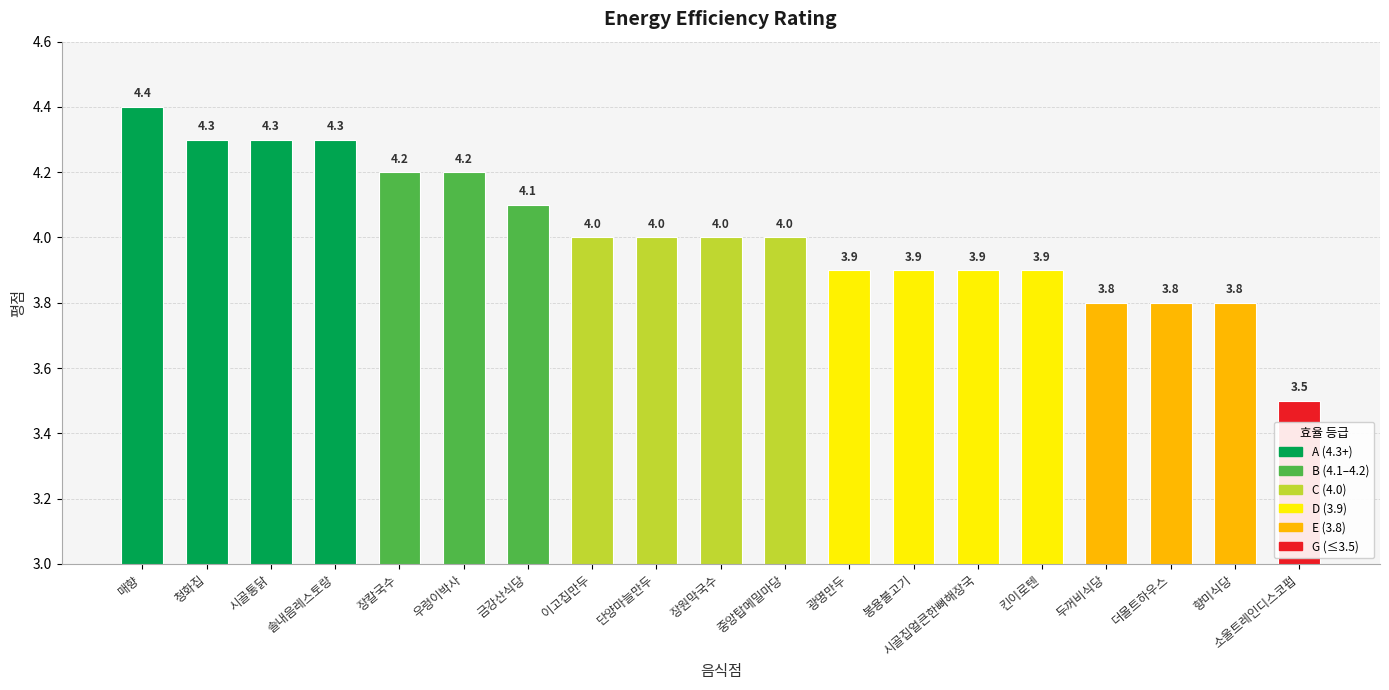

How many data points are less than 4?

8